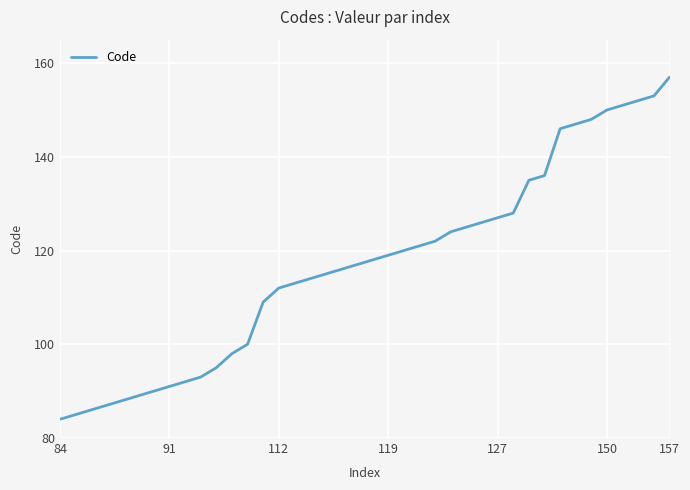

True or false: there are more than 2 points higher than both neighbors.

False